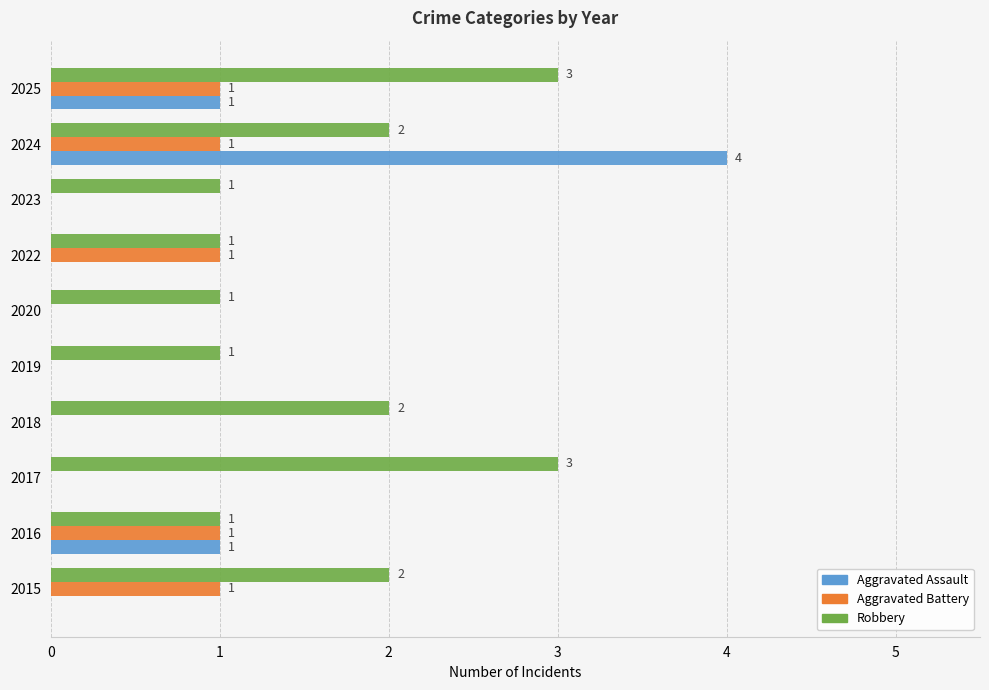

How many data points does each series have?

10